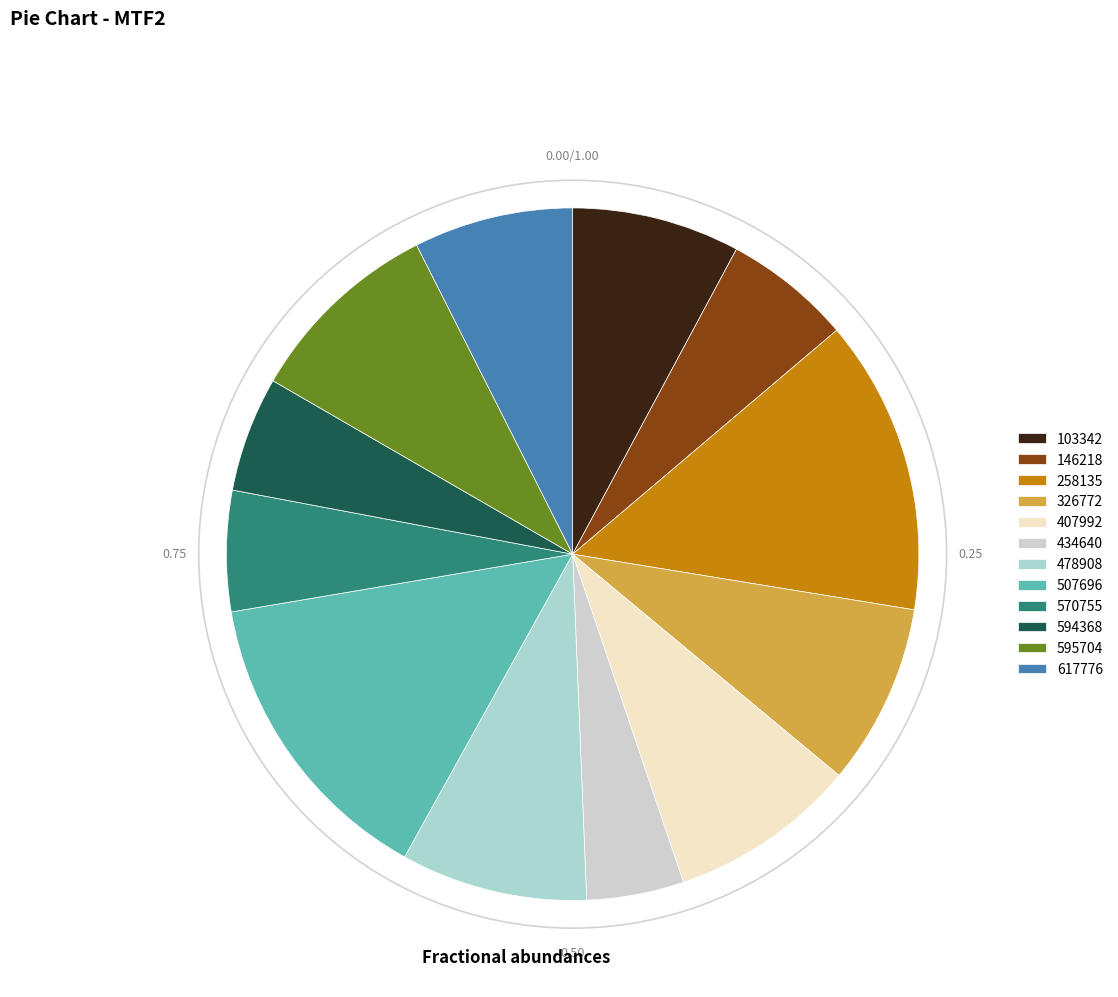

Is there a majority slice in this chart?

No